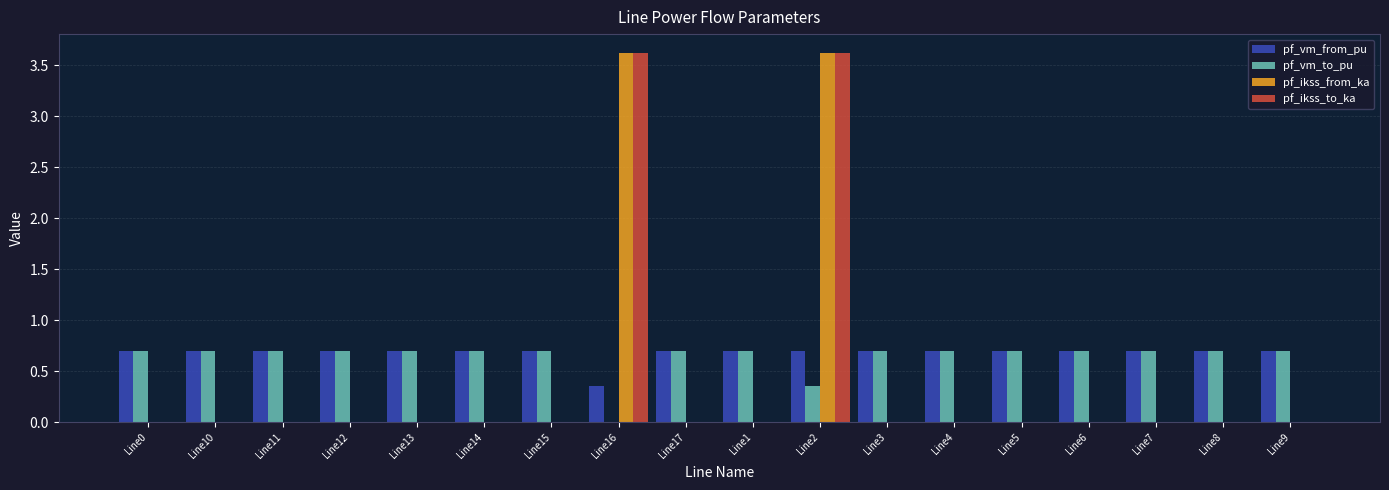

At which category is the sum across all series the highest?

Line2